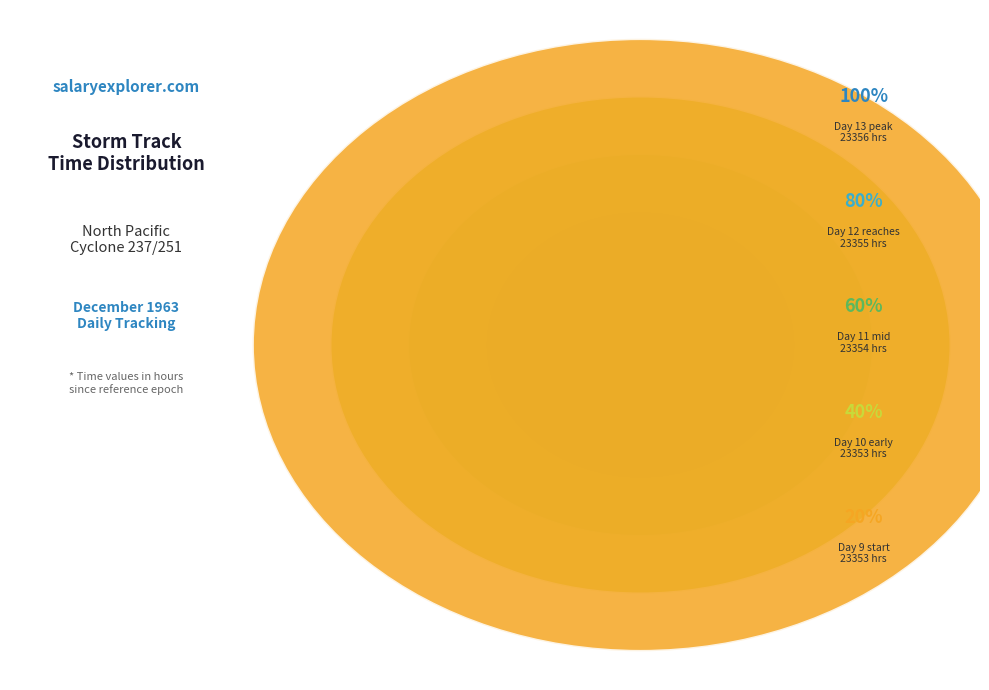

Which category has the biggest portion of the pie?

Day 13